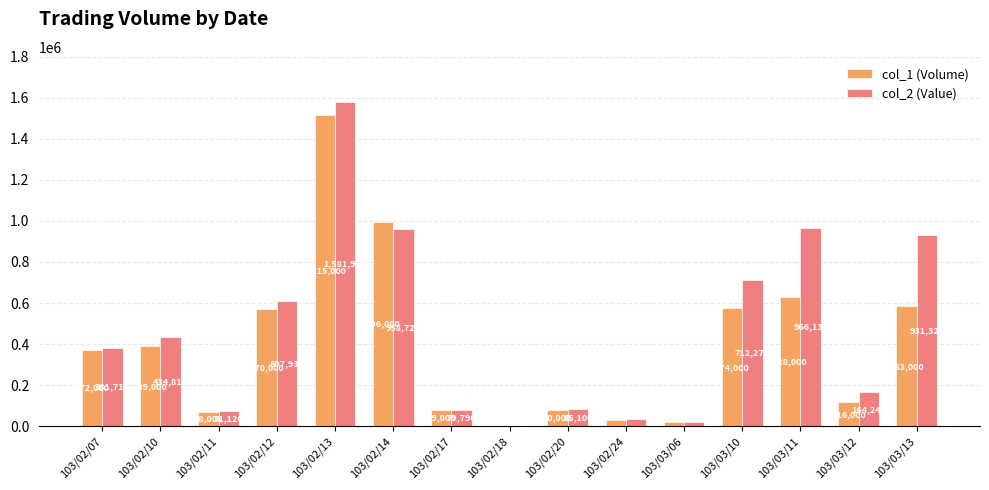

Which series changed the most between 103/02/07 and 103/02/18?

col_2 (Value)